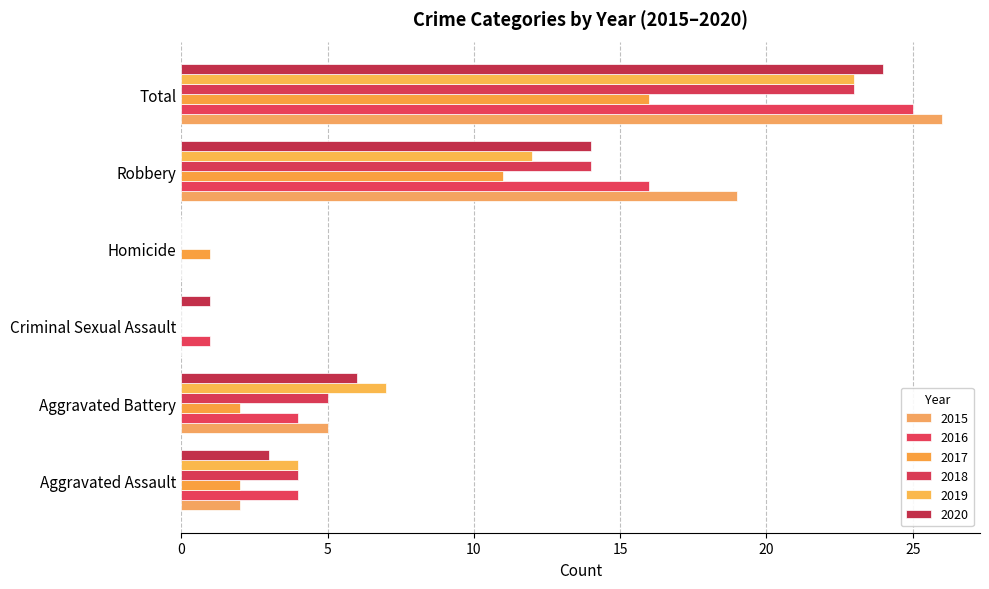

How many data points does each series have?

6